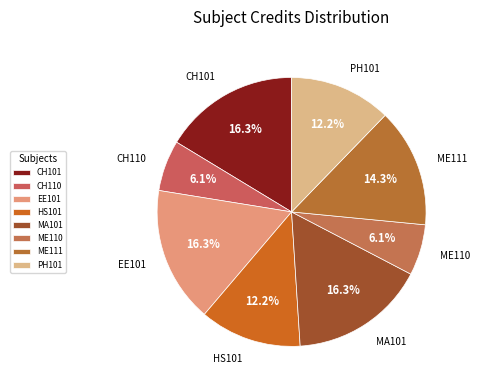

To the nearest percent, what is the average slice percentage?

12%